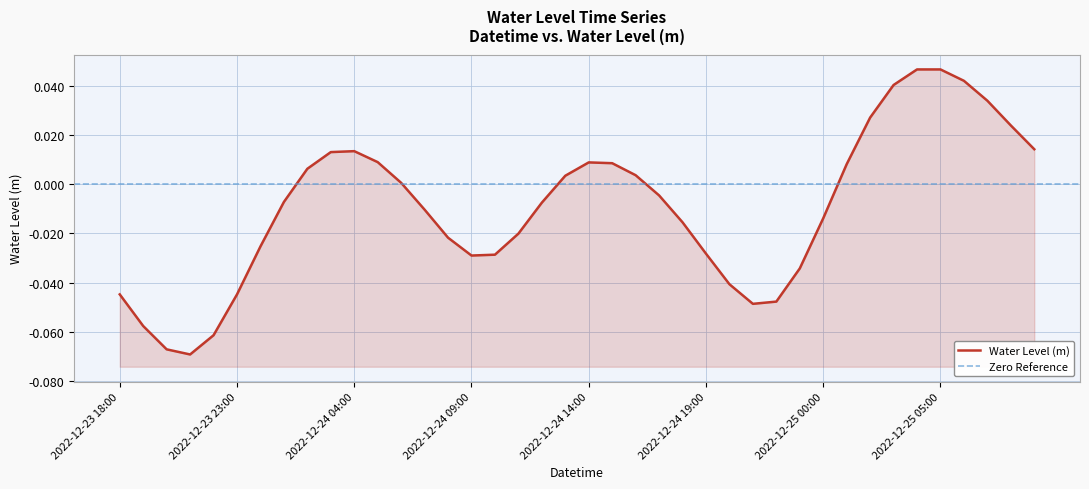

What is the label of the 14th point from the left?

2022-12-24 07:00